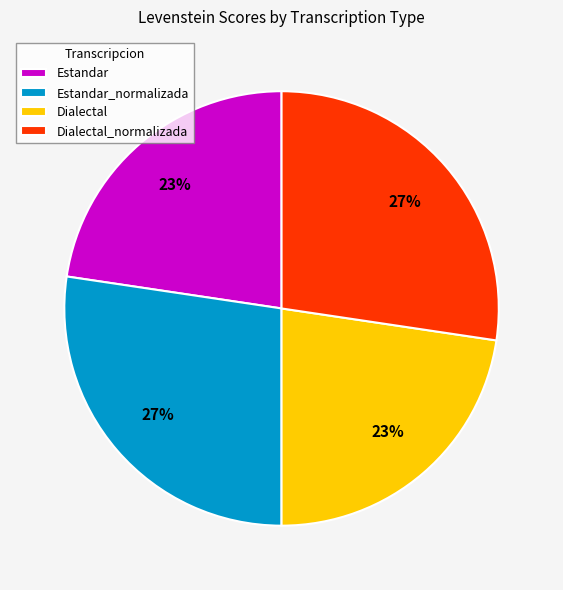

True or false: Estandar accounts for 23% of the total.

True